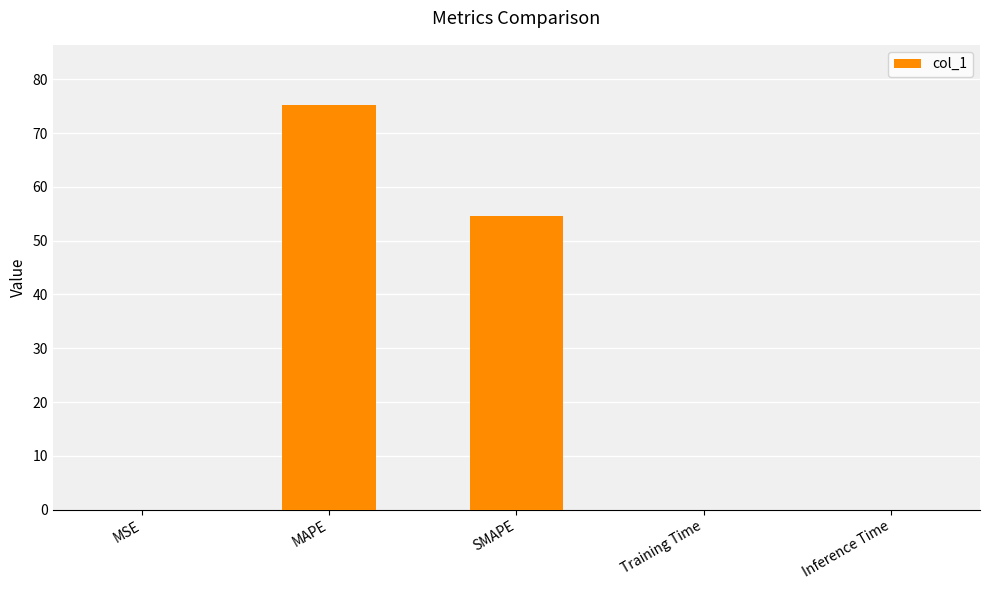

What is the average value?

26.0